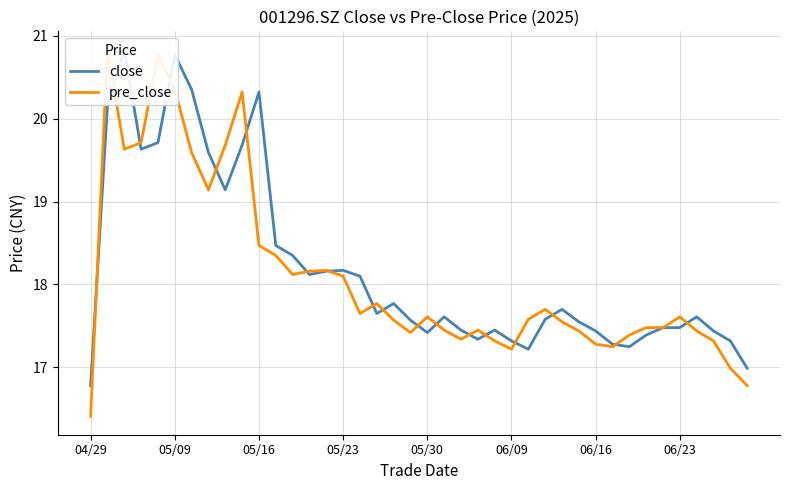

Rank the series by their maximum value, from highest to lowest.

close, pre_close